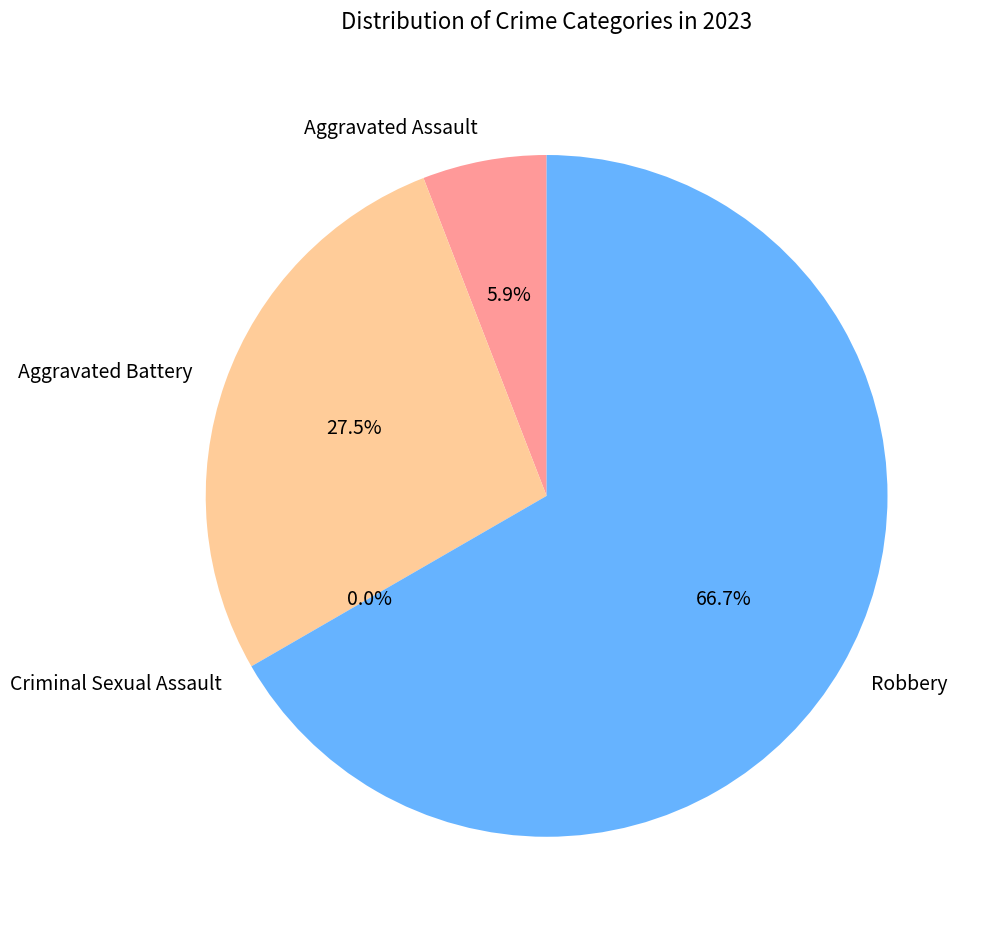

Is Robbery the majority of the pie?

Yes